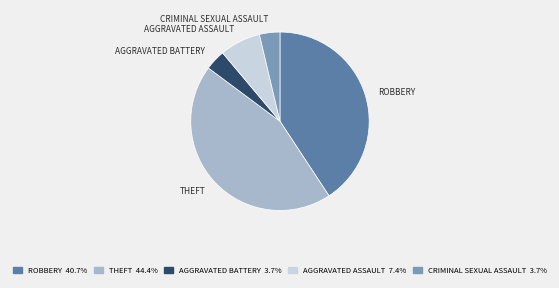

Is there a majority slice in this chart?

No